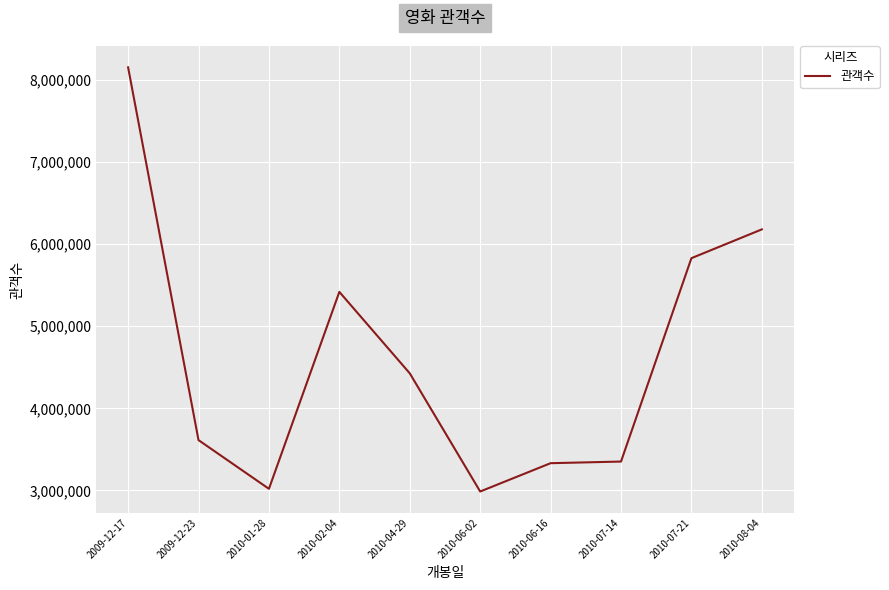

At which category does the data reach its first local valley?

2010-01-28